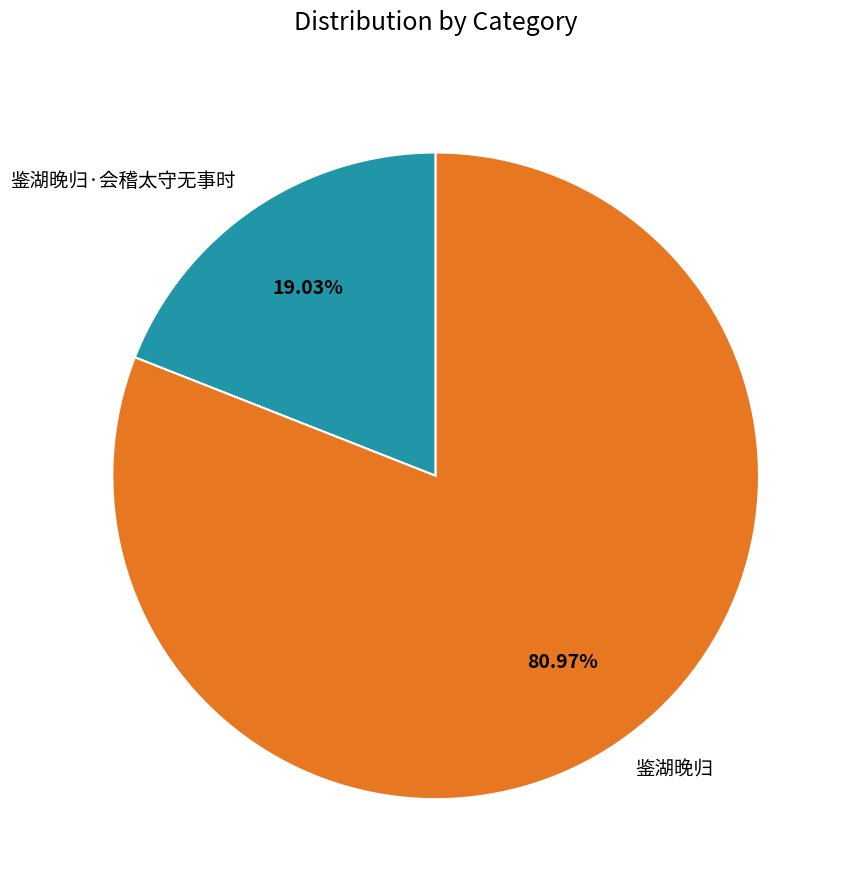

Approximately how many times larger is the value at 鉴湖晚归 compared to 鉴湖晚归·会稽太守无事时?

4.3